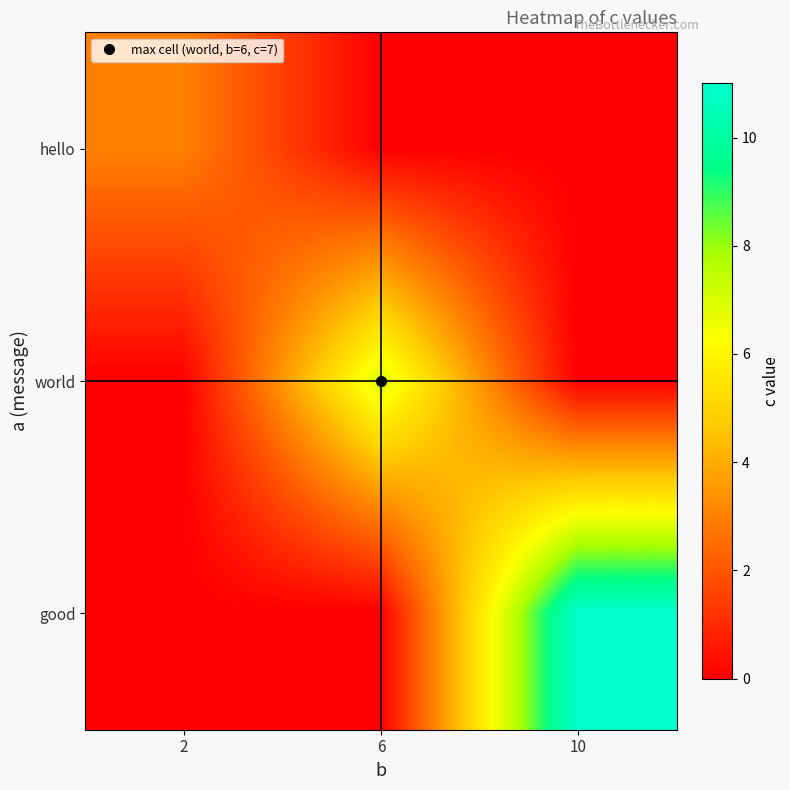

Which series changed the most between 6 and 10?

good